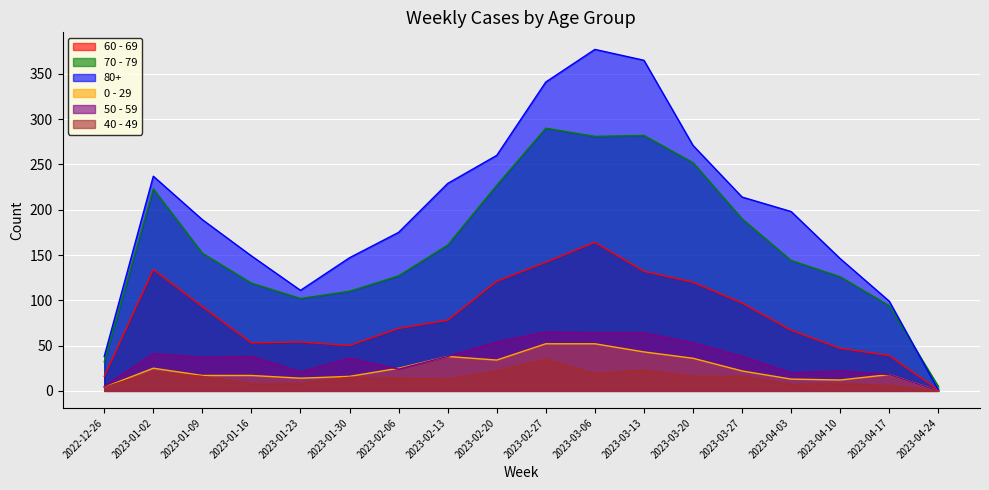

What is the sum of the 60 - 69 values at 2023-01-30 and 2023-02-20?

171